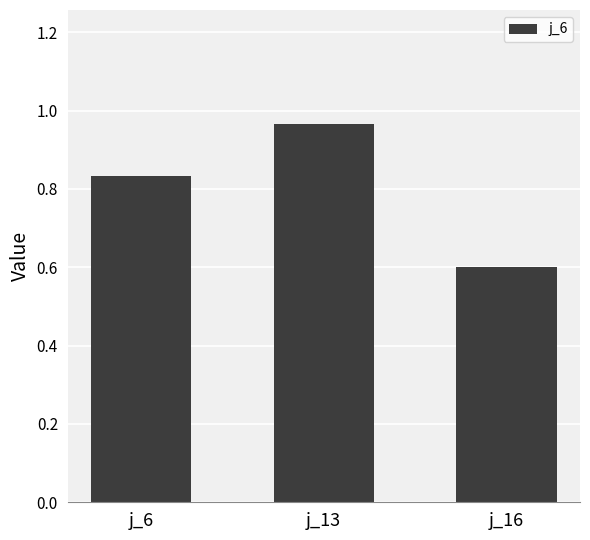

Which label corresponds to the smallest value in the chart?

j_16